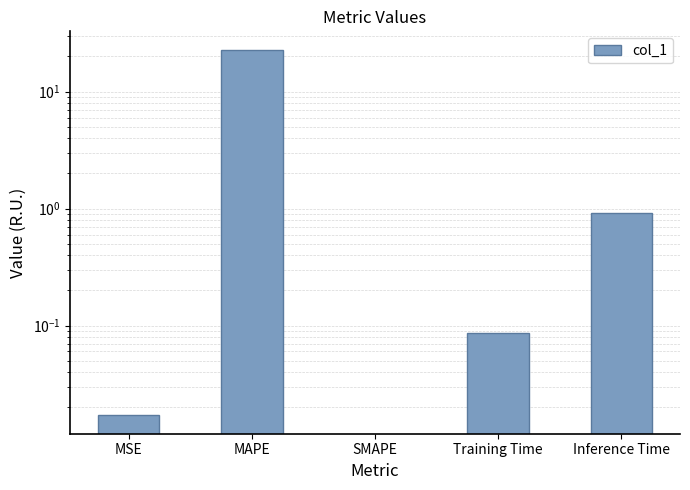

What is the change in value from MSE to MAPE?

+22.9